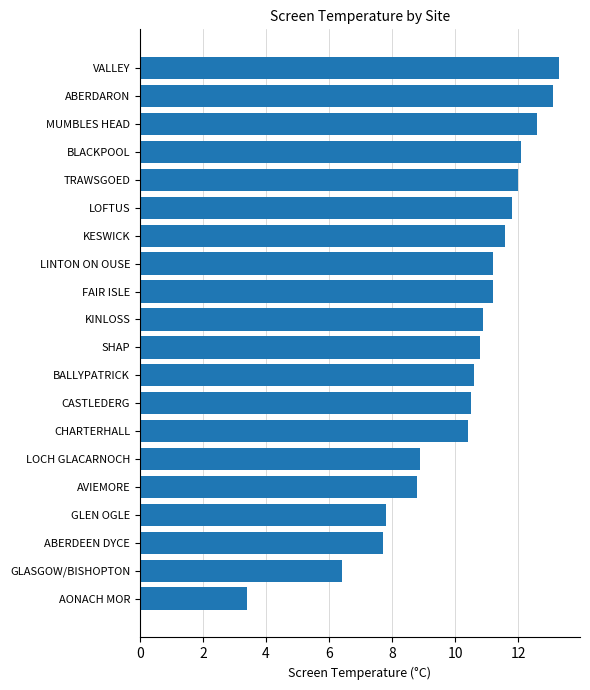

The chart shows a value of 20.2 at MUMBLES HEAD. True or false?

False